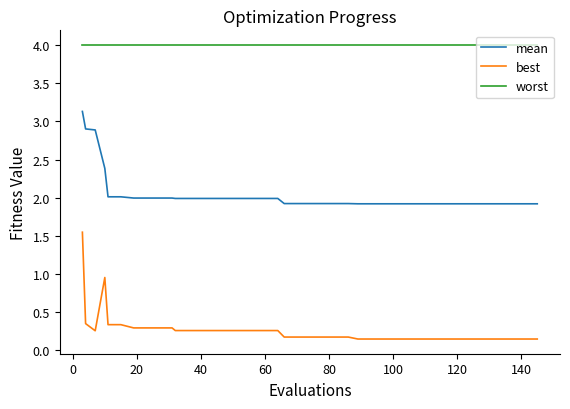

How many lines are shown in the chart?

3